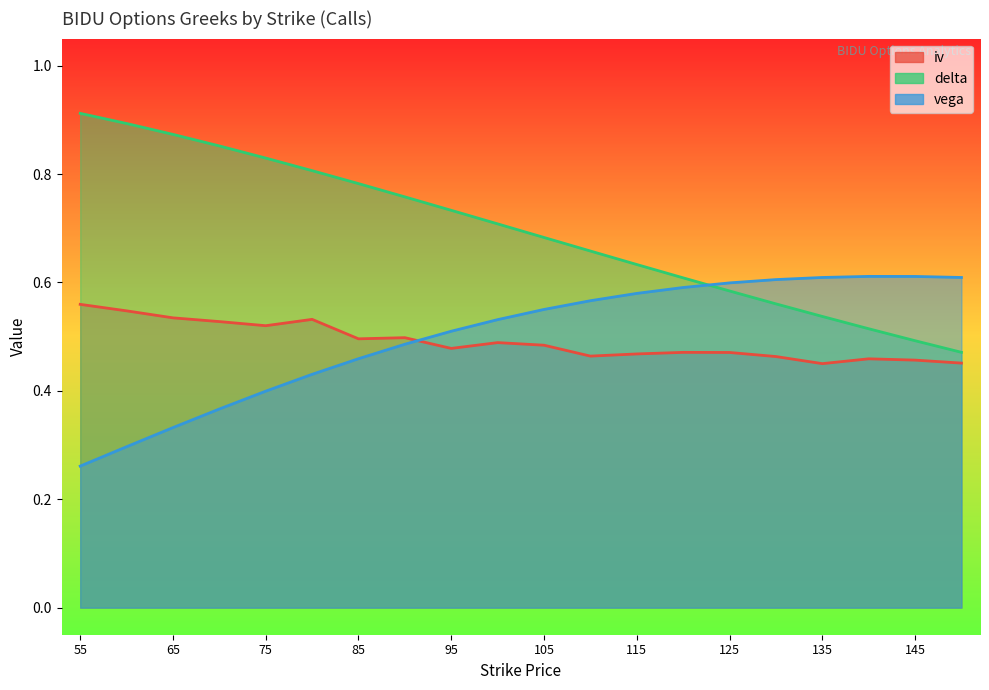

Is it true that iv equals 0.1 at 150?

False